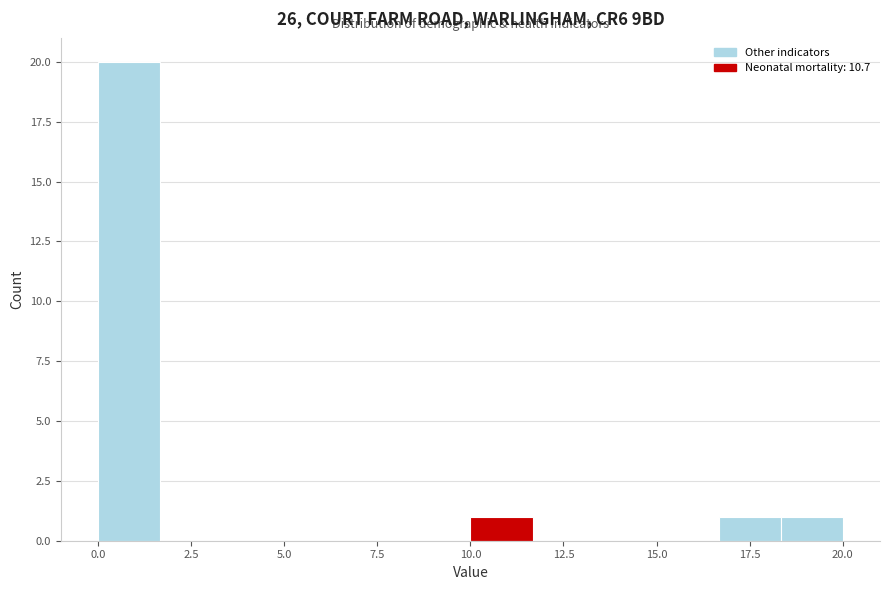

Around what value on the x-axis is the tallest bar? Give the approximate position of its centre, as read against the axis.

1.0